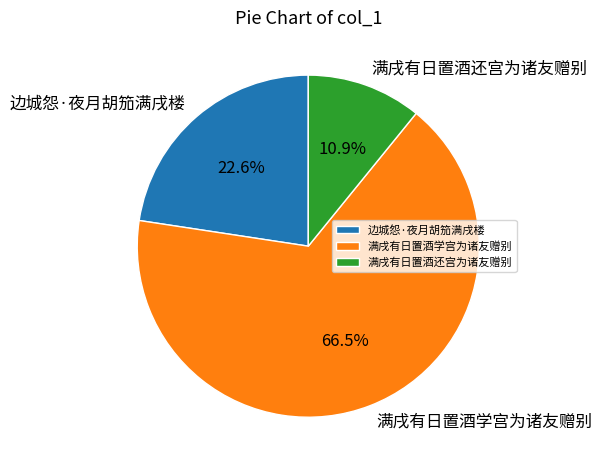

What is the smallest slice in the pie chart?

满戌有日置酒还宫为诸友赠别